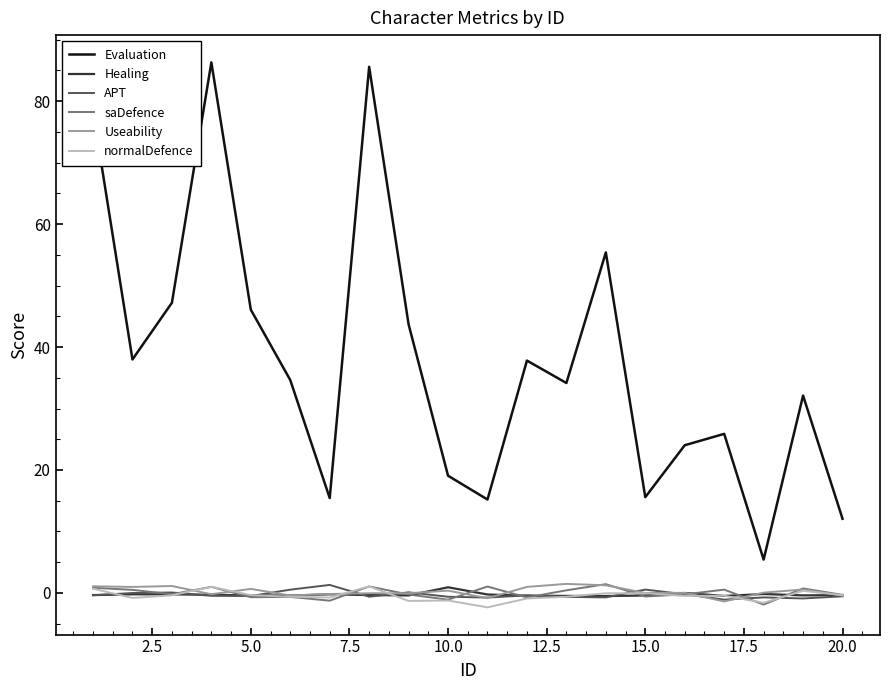

Which series has the largest range (max minus min)?

Evaluation